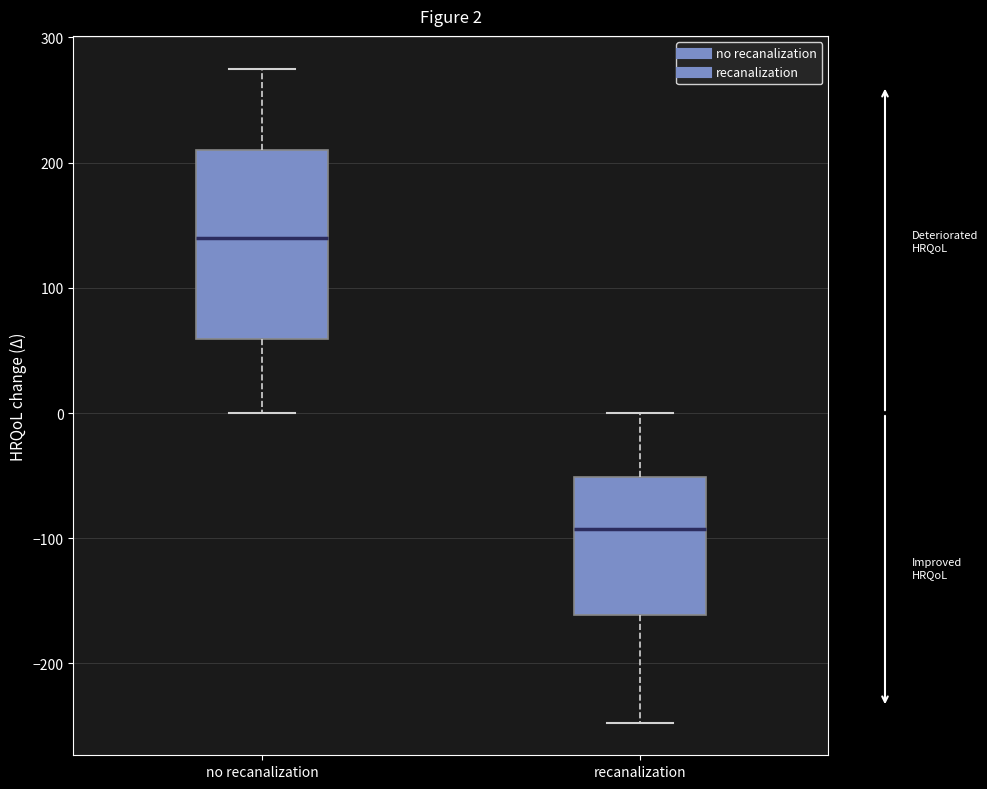

Comparing the boxes themselves (not the whiskers), which one is the tallest?

no recanalization